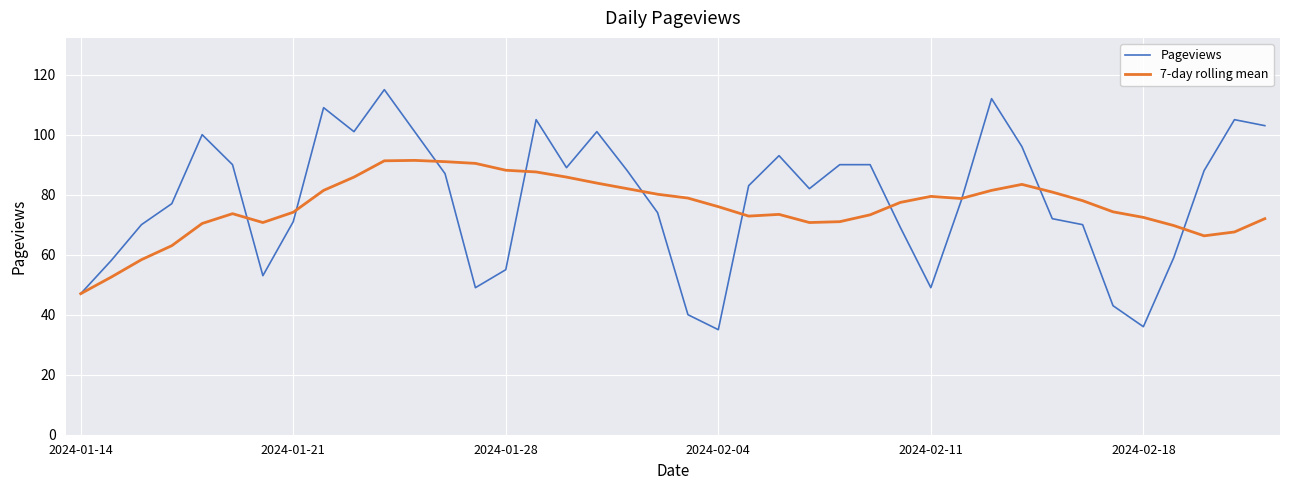

True or false: Pageviews and 7-day rolling mean cross at least once.

True